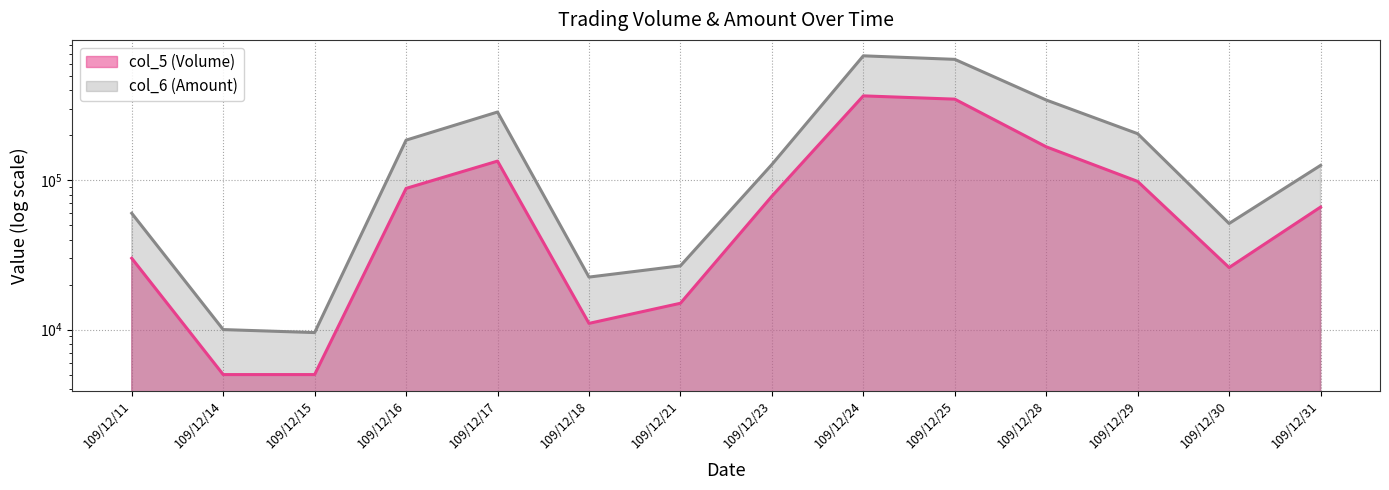

The value of col_5 (Volume) at 109/12/24 is 232642. True or false?

False